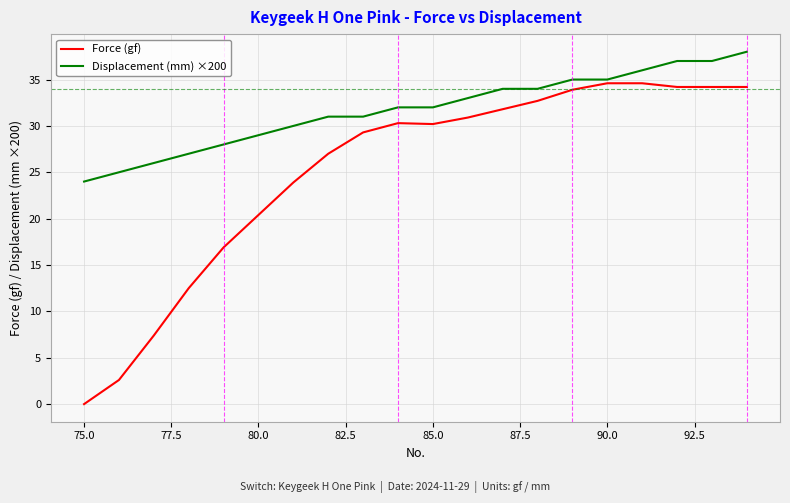

Which series has the largest total across all categories?

Displacement (mm) ×200